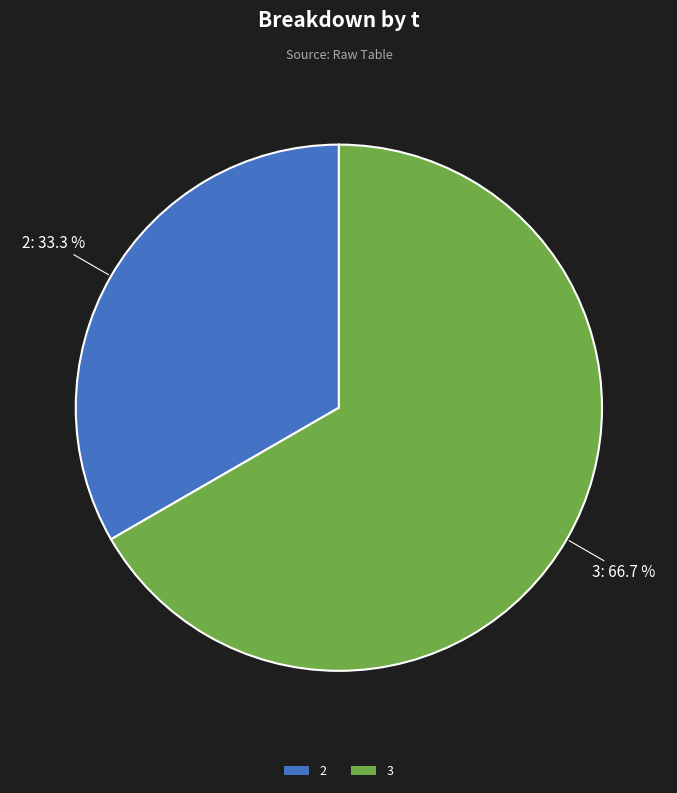

True or false: 2 accounts for 28% of the total.

False